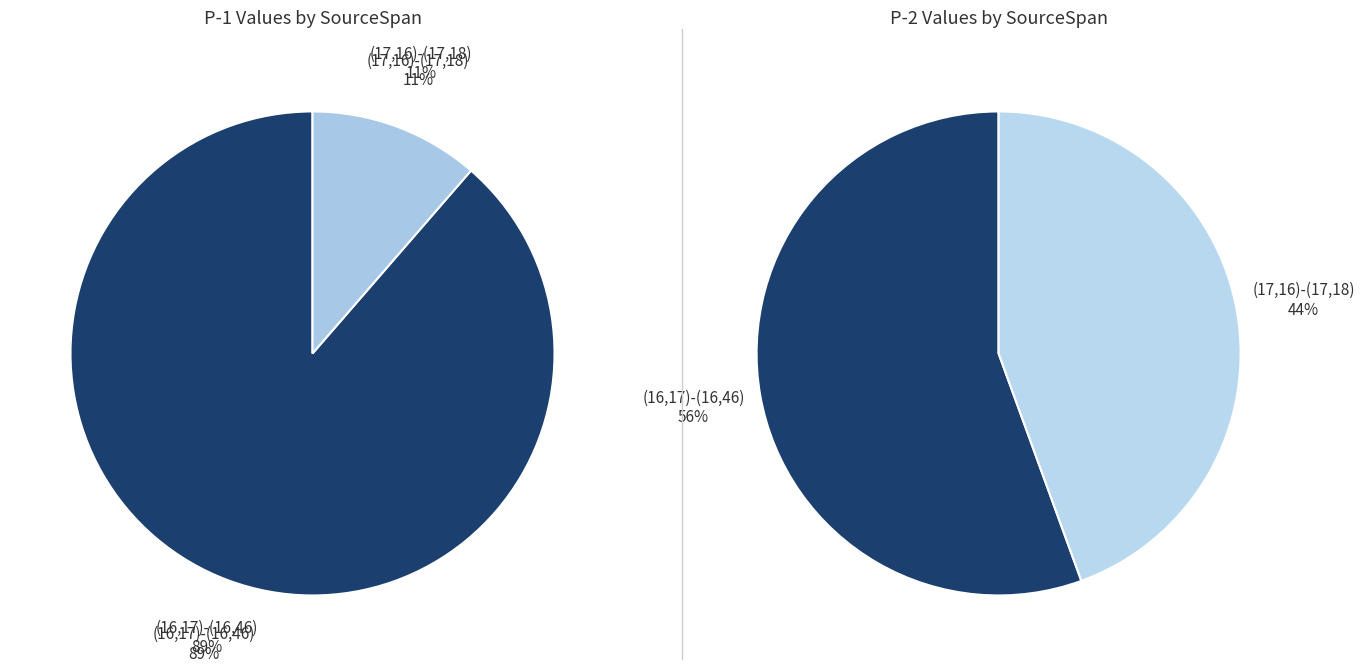

Combined, what portion of the pie is (16,17)-(16,46) and (17,16)-(17,18)?

100.0%